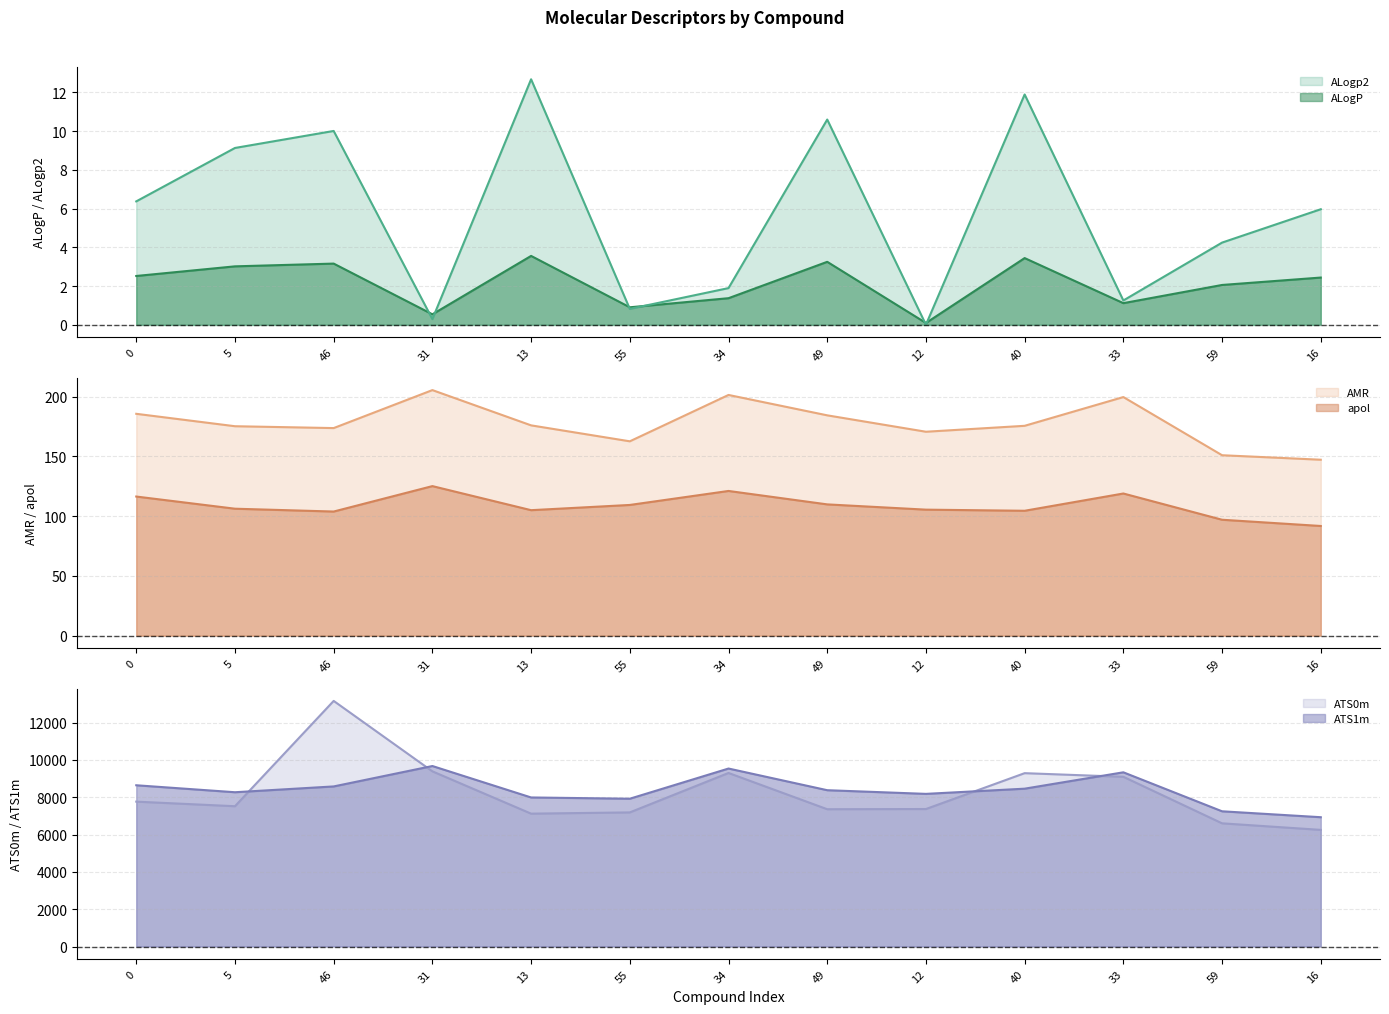

The ALogp2 series shows 6.4 at 0. True or false?

True